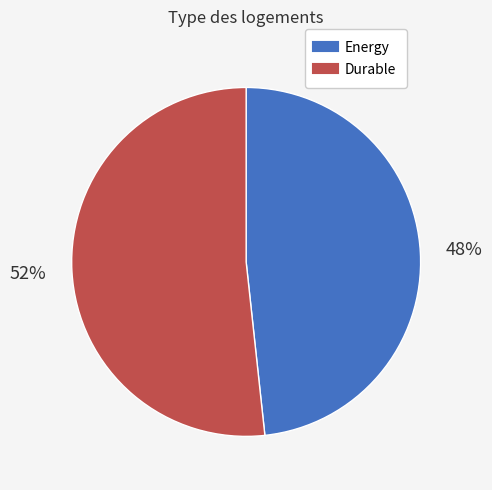

To the nearest percent, what portion does Durable represent?

52%